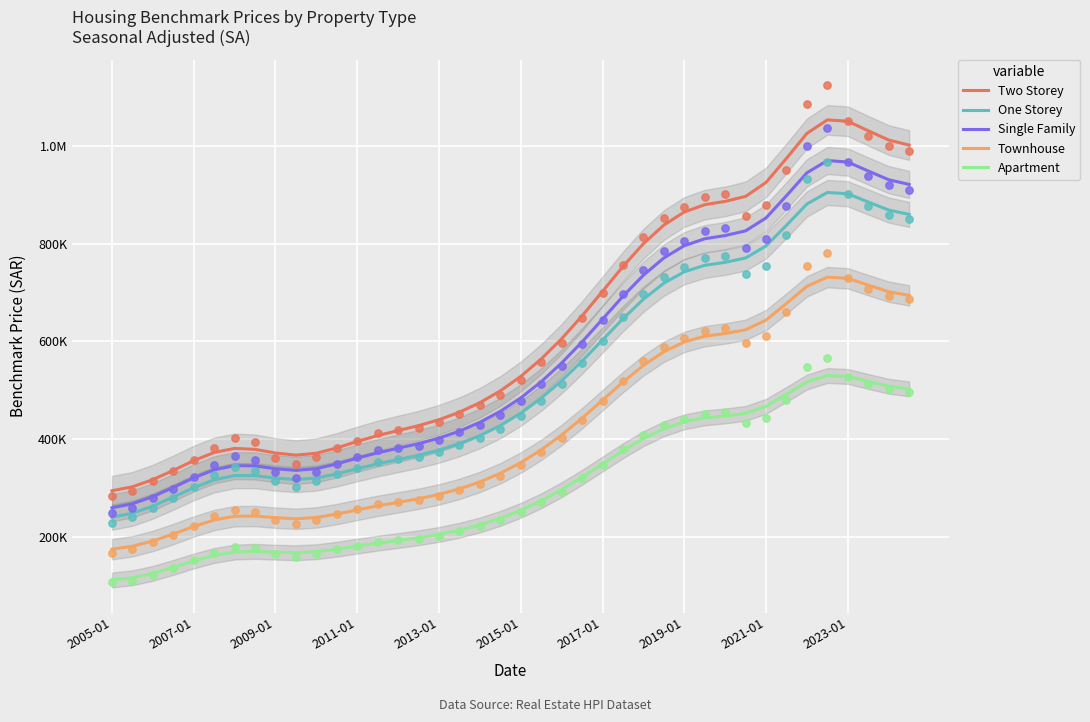

Which series reaches the maximum Y coordinate?

Two Storey